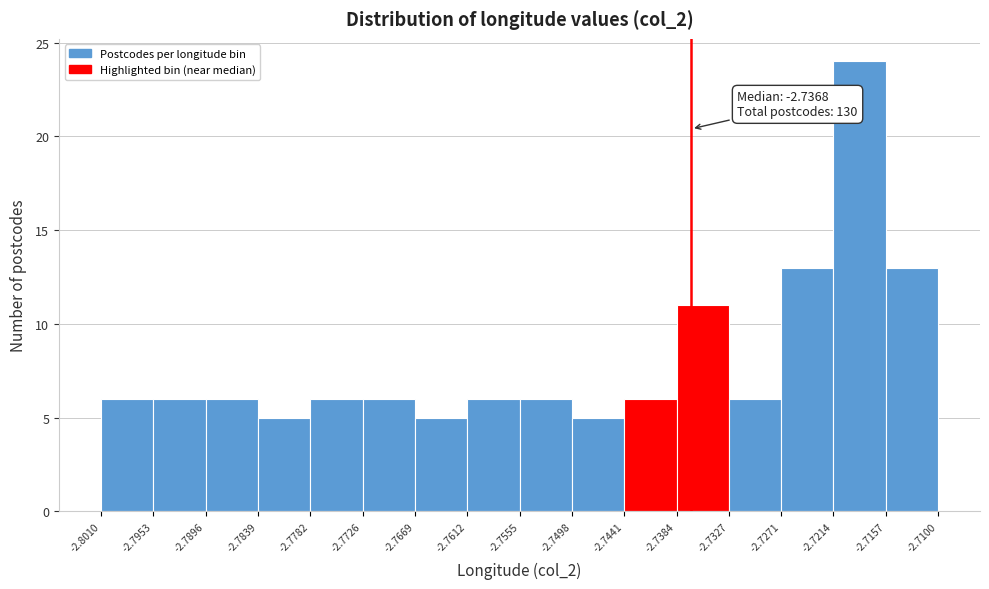

Over which range of the x-axis is the bar tallest?

-2.7214 to -2.7157